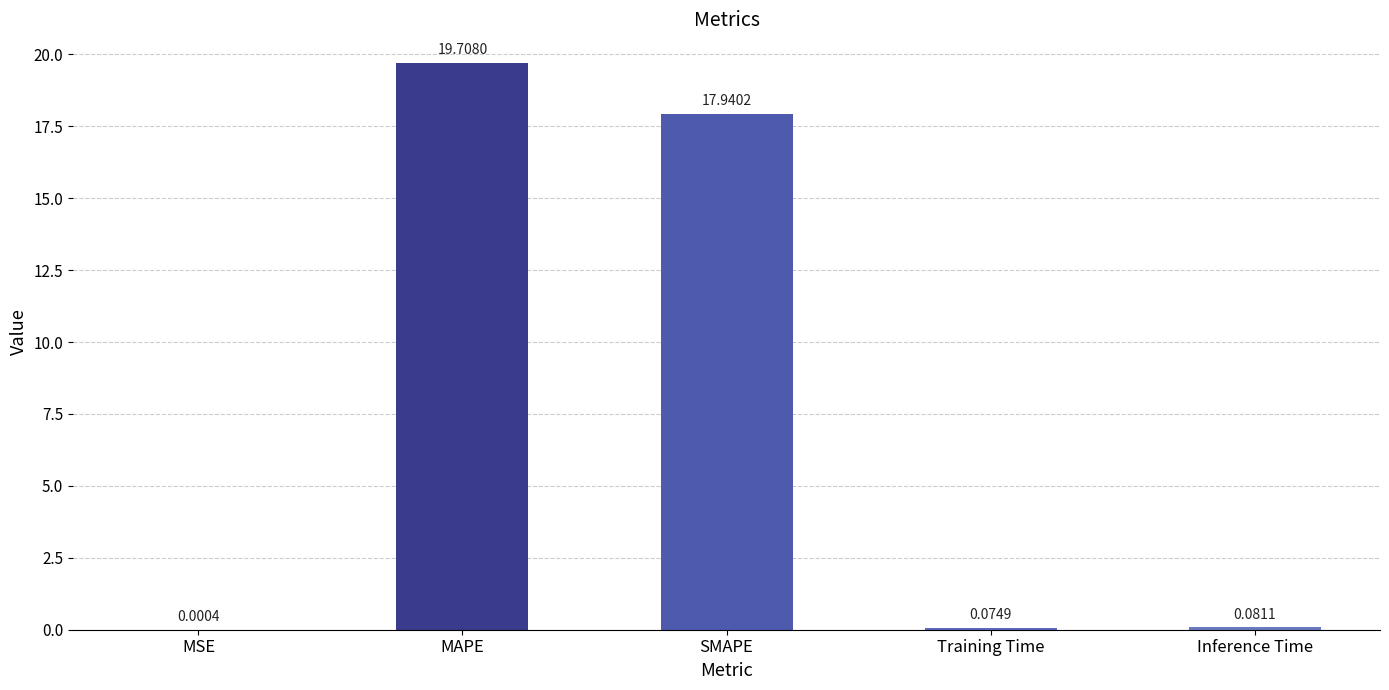

Which has a higher value, MAPE or Inference Time?

MAPE